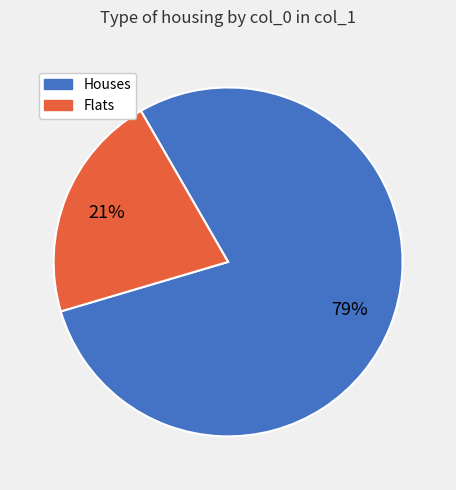

Is there any slice that represents more than half of the pie?

Yes